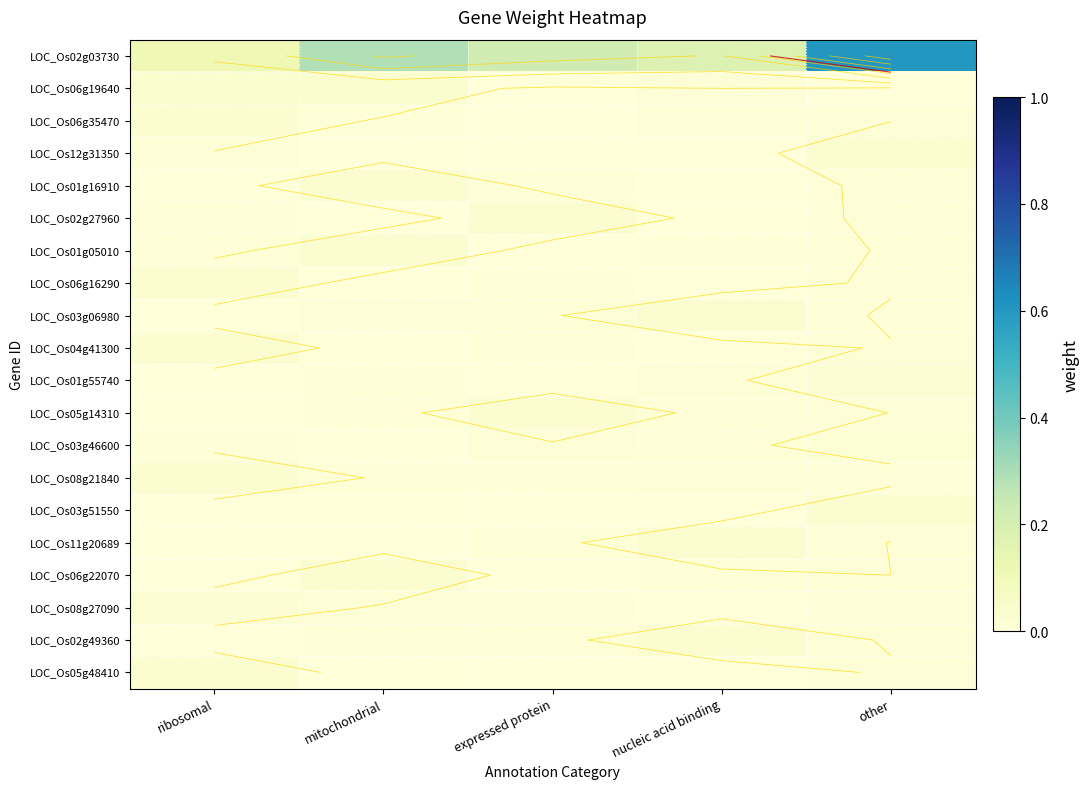

Which series has the largest range (max minus min)?

LOC_Os02g03730